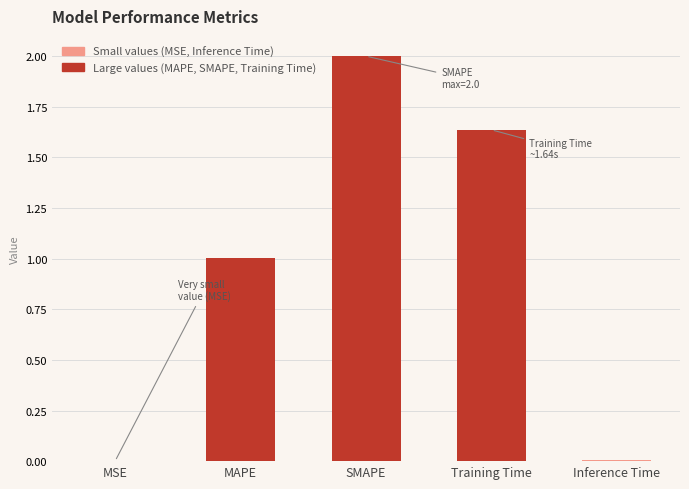

What is the maximum value shown in the chart?

2.0